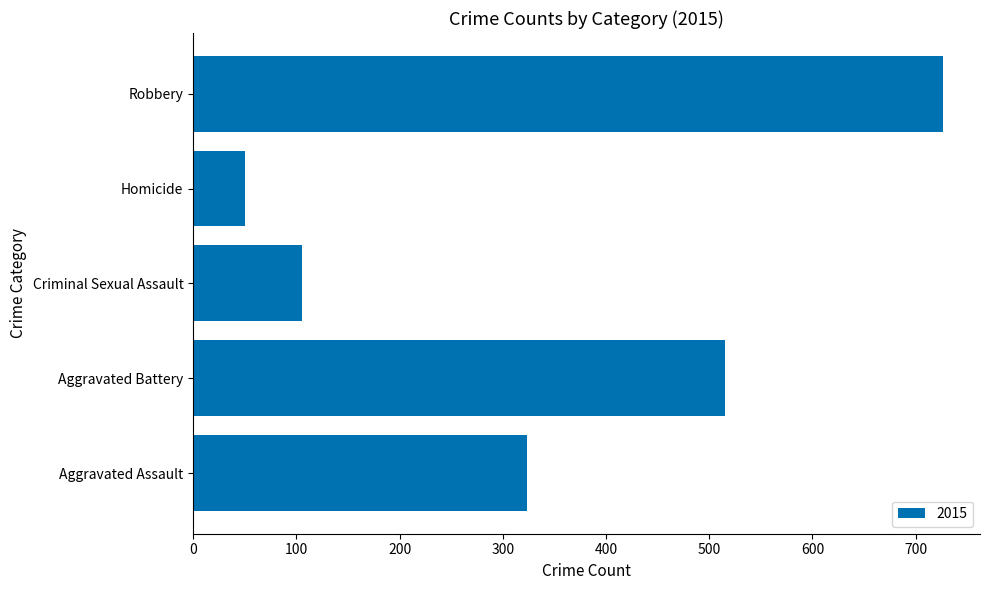

Does the chart contain stacked bars?

No